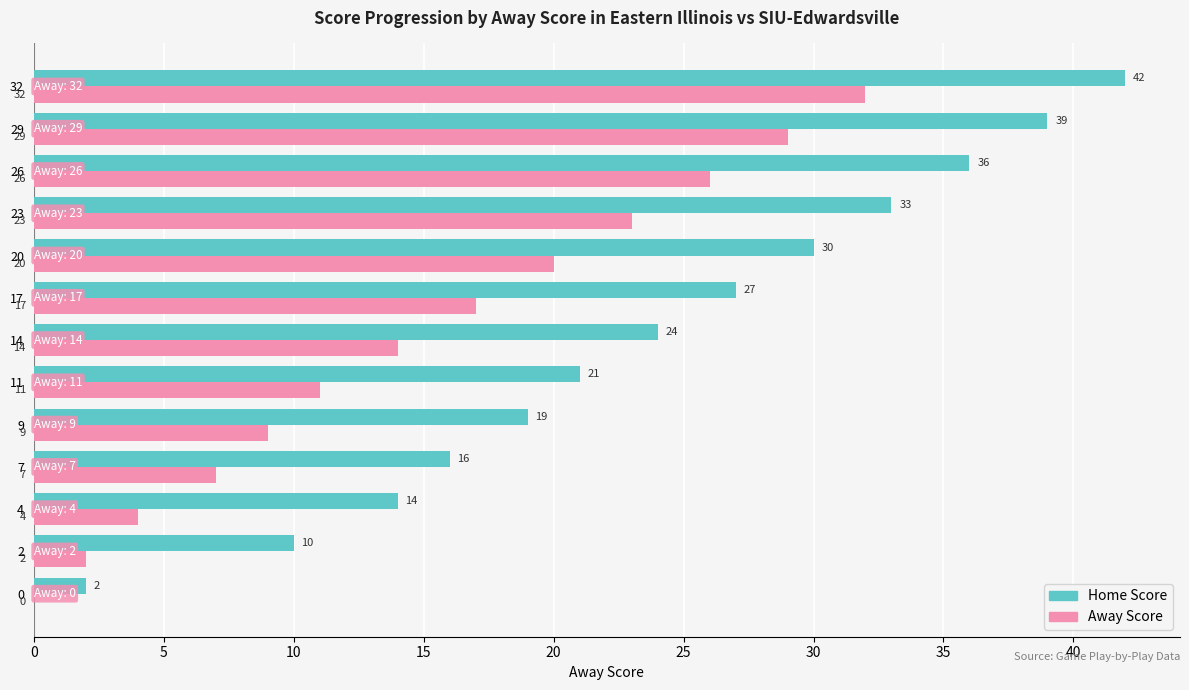

Which series has the largest total across all categories?

Home Score